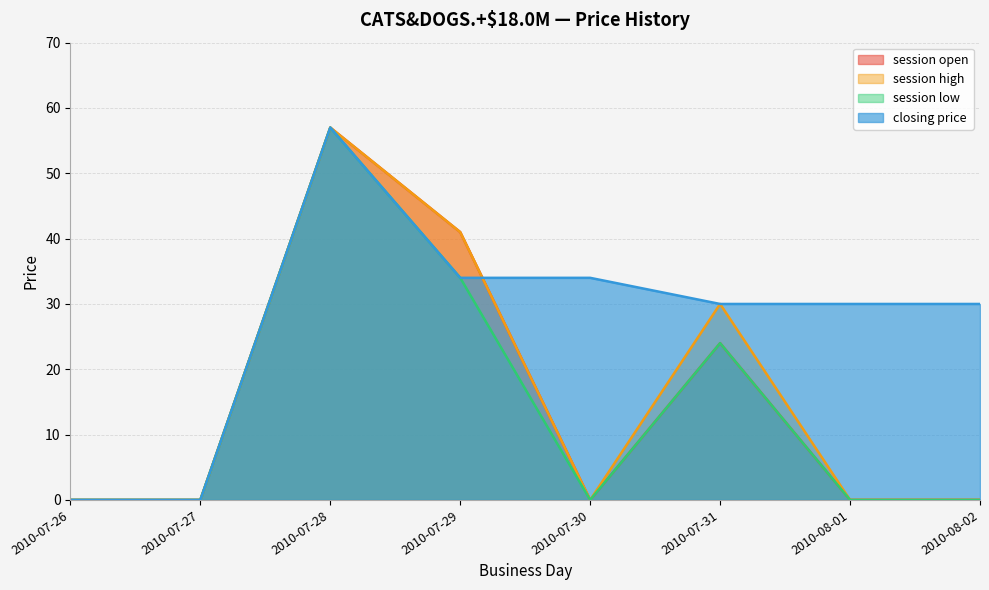

What is the maximum value shown in the chart?

57